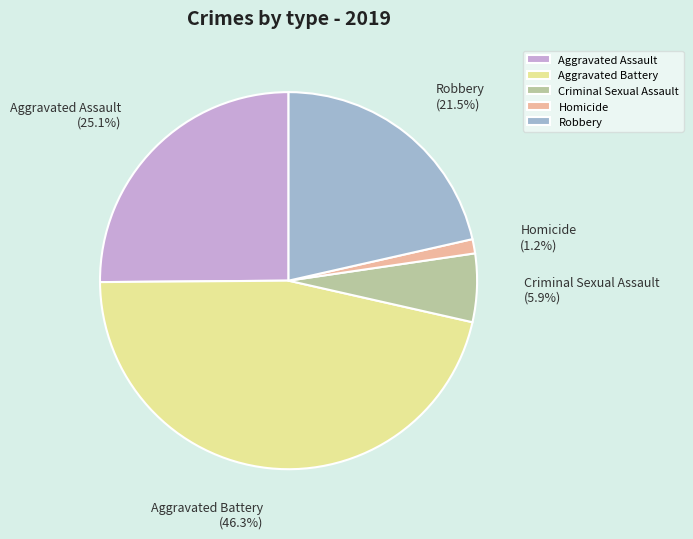

What percentage is the Aggravated Assault slice, to the nearest percent?

25%